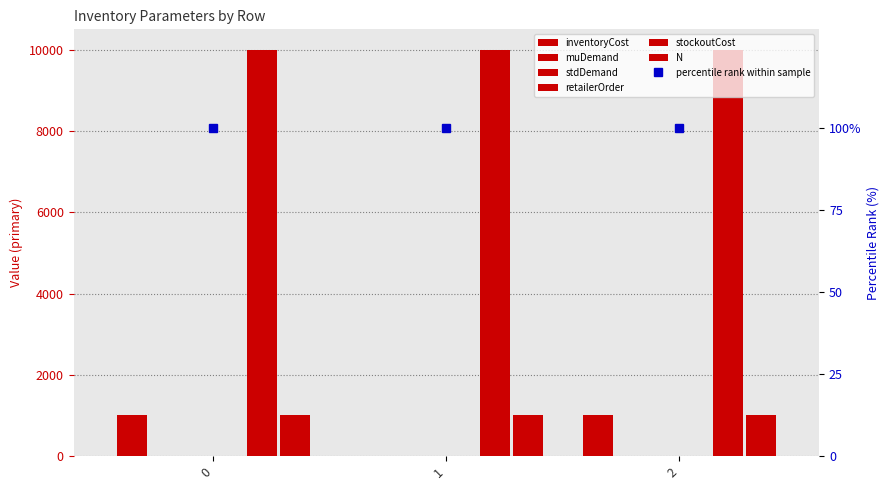

What is the value of the N bar at the 1st from the left?

1000.0